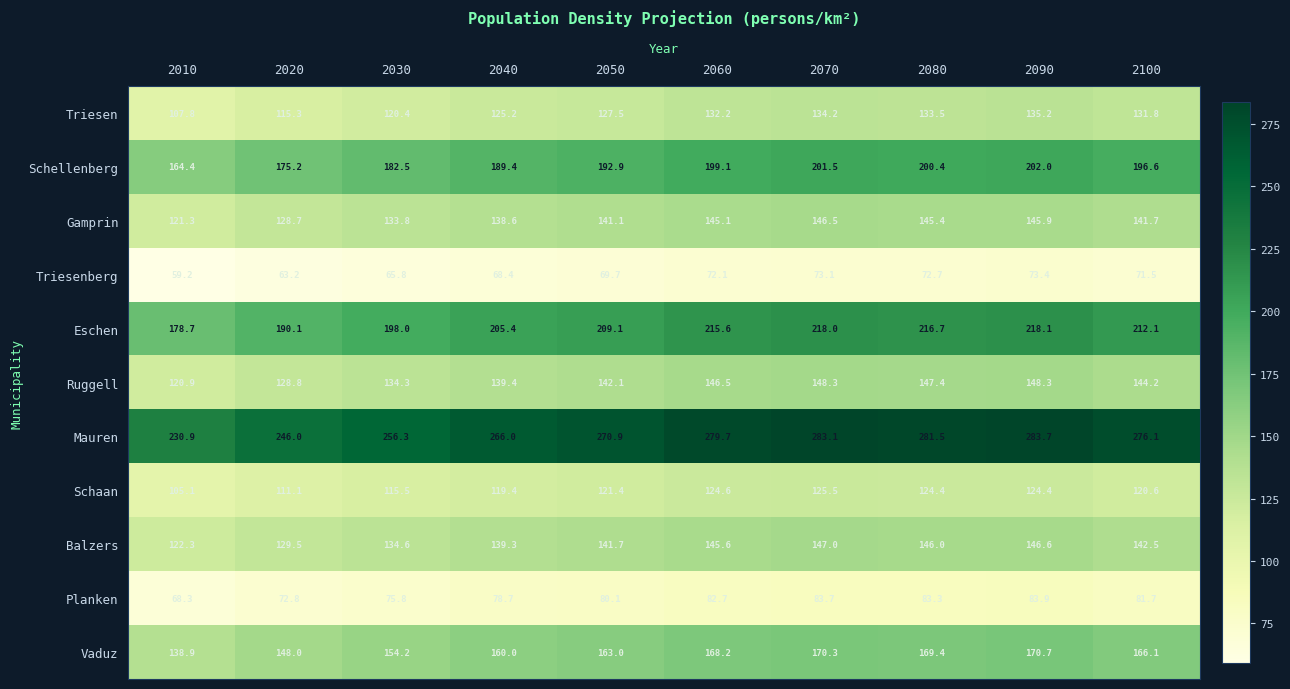

Rank the series by their maximum value, from lowest to highest.

Triesenberg, Planken, Schaan, Triesen, Gamprin, Balzers, Ruggell, Vaduz, Schellenberg, Eschen, Mauren